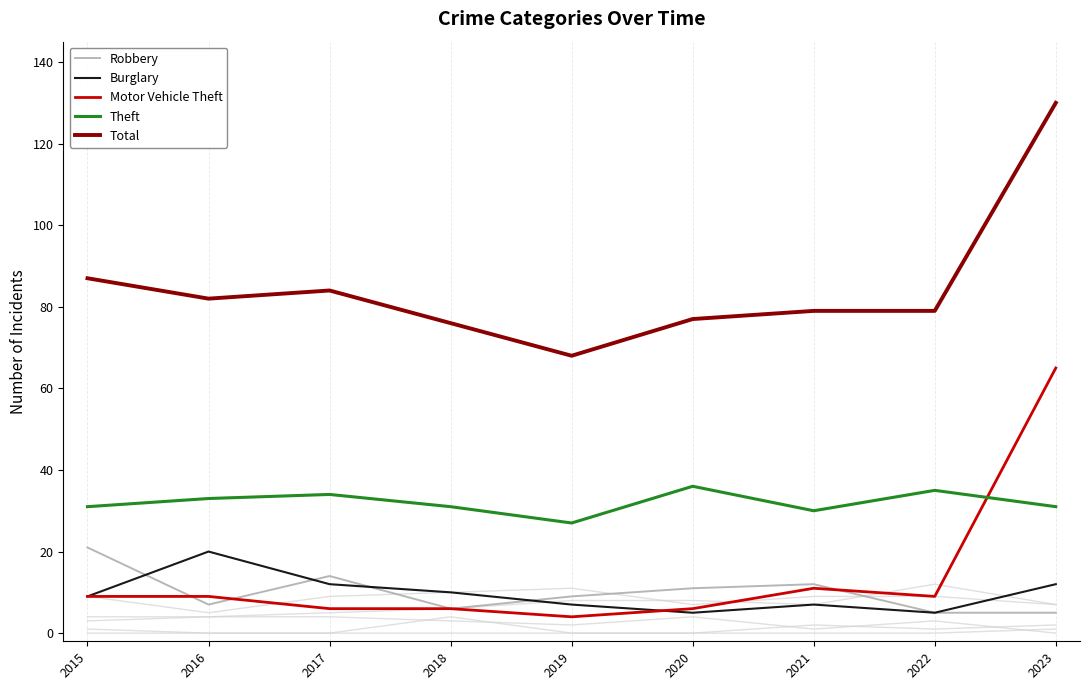

Which series changed the most between 2015 and 2016?

Robbery